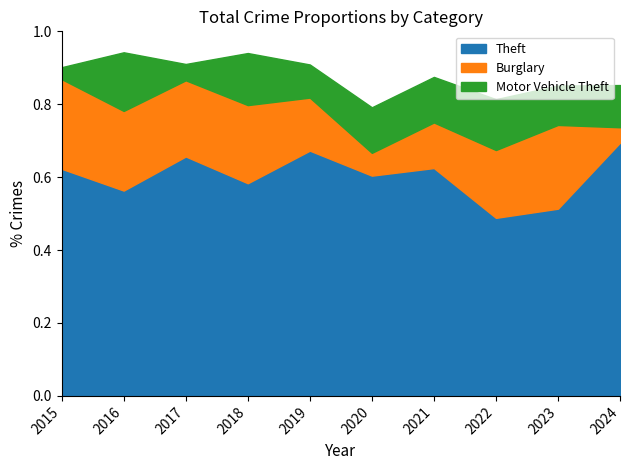

True or false: Motor Vehicle Theft and Theft intersect in this chart.

False